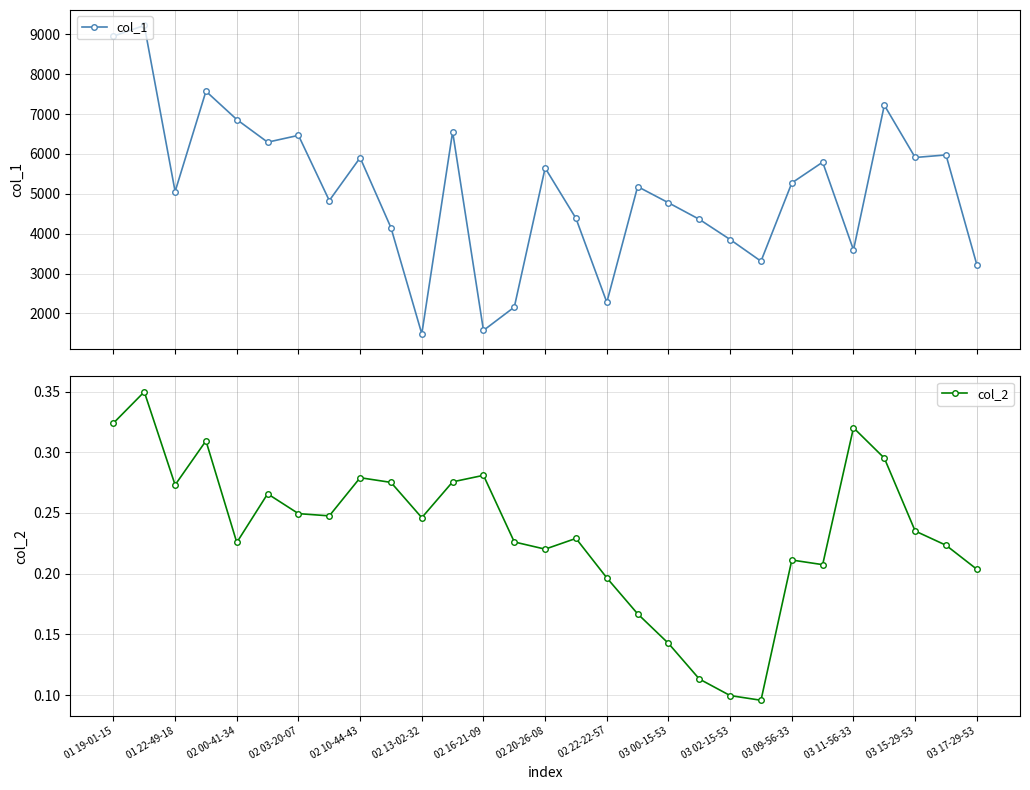

What is the value of the col_1 point at the 5th from the left?

6863